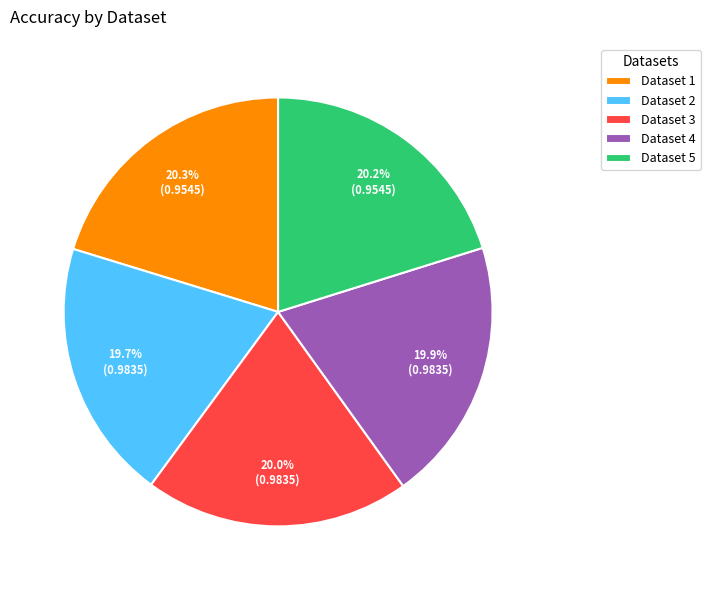

To the nearest percent, what is the combined percentage of Dataset 4 and Dataset 3?

40%